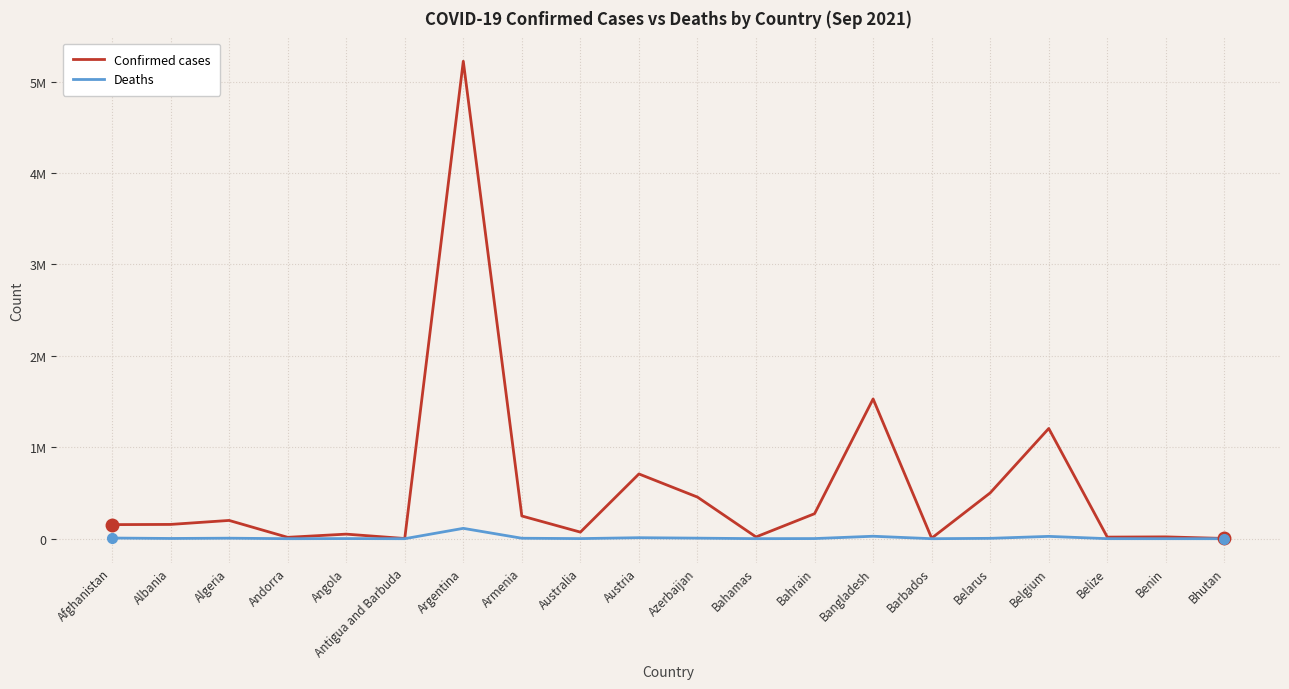

Does the chart have visible grid lines?

Yes